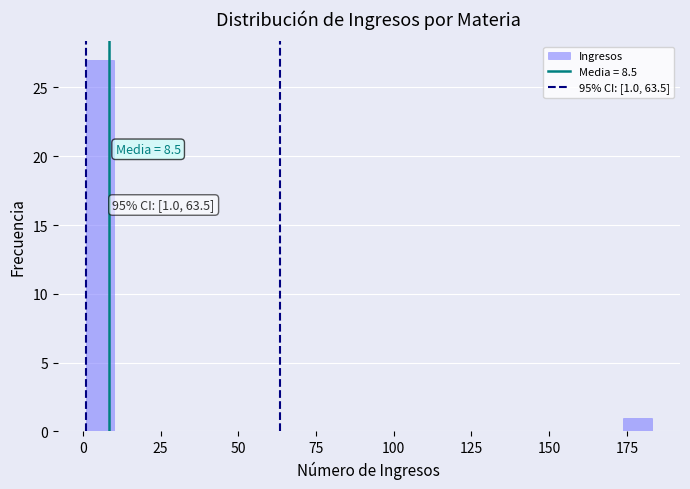

Read against the x-axis, roughly where is the centre of the tallest bar?

5